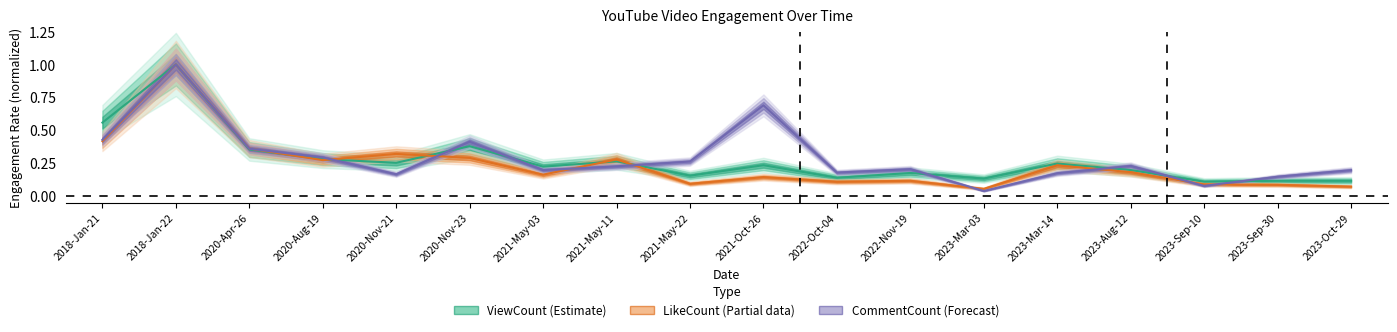

Rank the categories by ViewCount value from highest to lowest.

2018-Jan-22, 2018-Jan-21, 2020-Nov-23, 2020-Apr-26, 2020-Aug-19, 2021-May-11, 2020-Nov-21, 2023-Mar-14, 2021-Oct-26, 2021-May-03, 2023-Aug-12, 2022-Nov-19, 2021-May-22, 2022-Oct-04, 2023-Mar-03, 2023-Sep-30, 2023-Oct-29, 2023-Sep-10